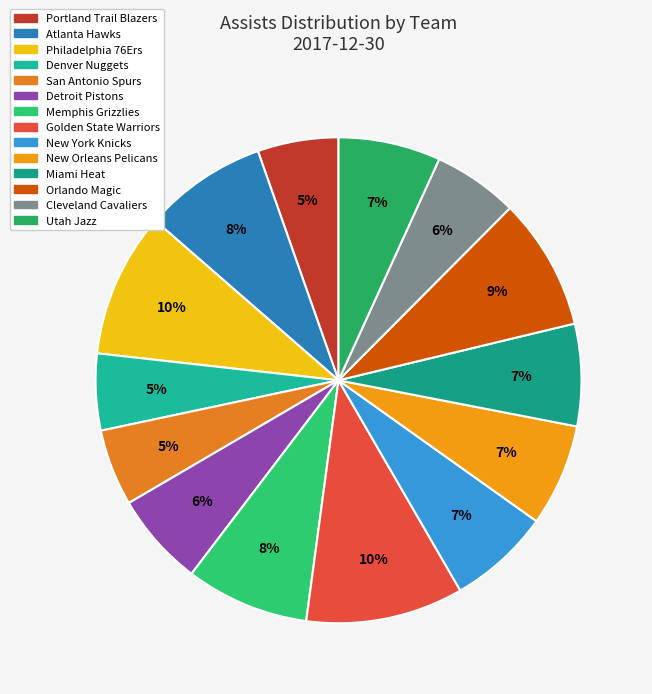

Is there a majority slice in this chart?

No